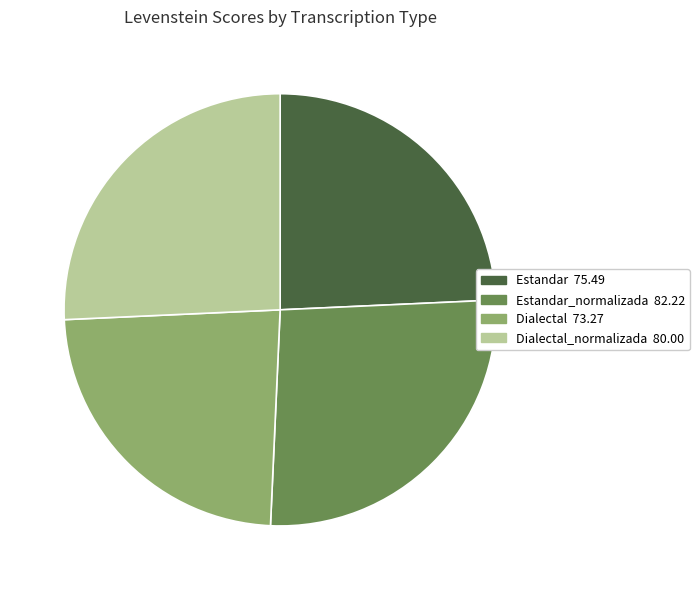

How many slices are in this pie chart?

4